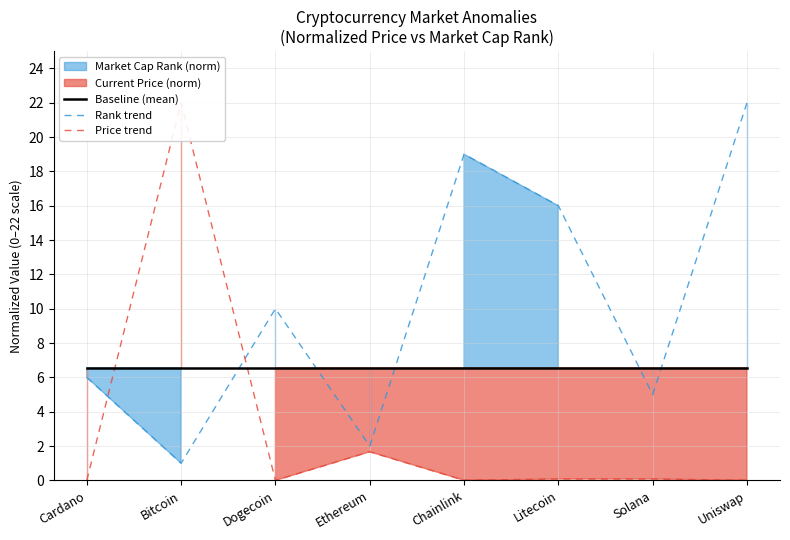

At which label does Rank trend first exceed 10?

Chainlink